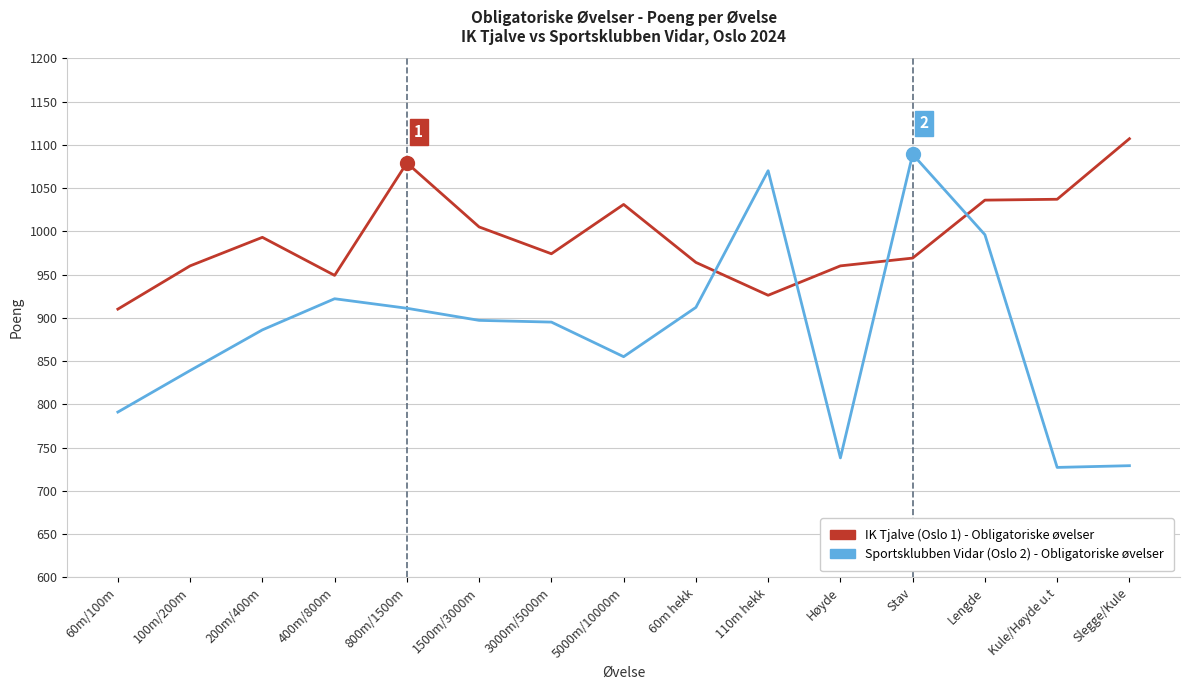

What is the smallest value displayed?

727